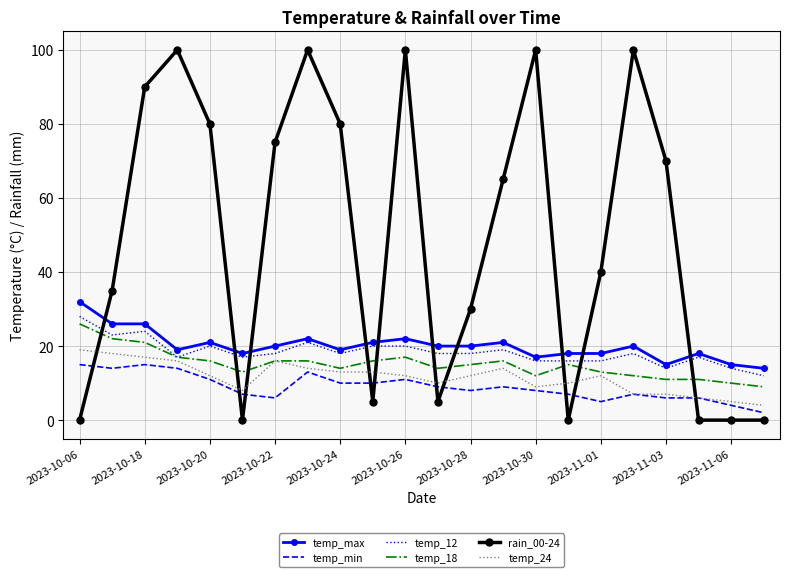

Which series has the largest range (max minus min)?

rain_00-24